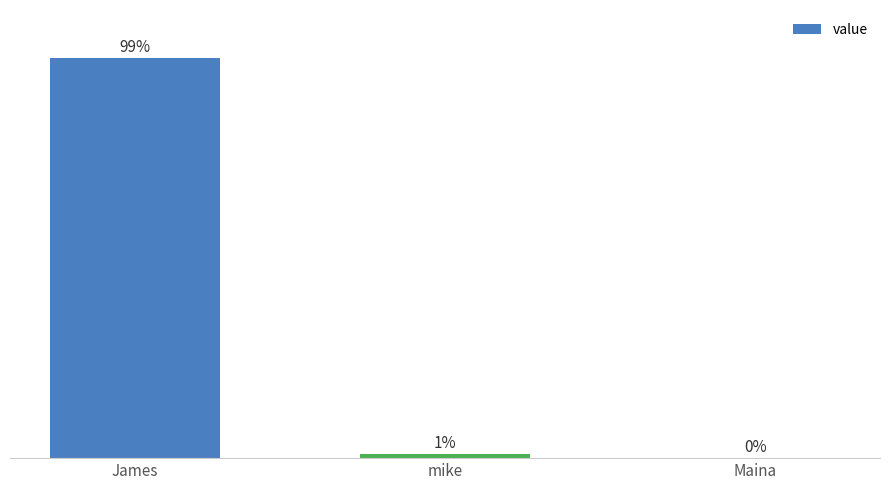

What is the change in value from James to mike?

-25169380316